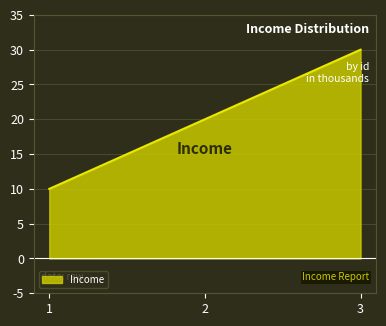

Does the chart have visible grid lines?

Yes